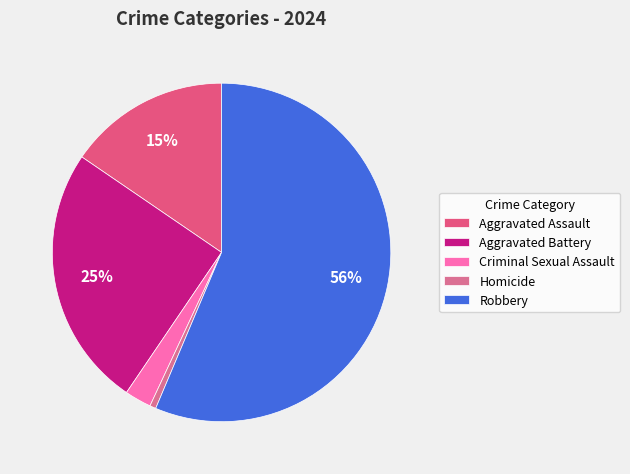

Which category has the biggest portion of the pie?

Robbery